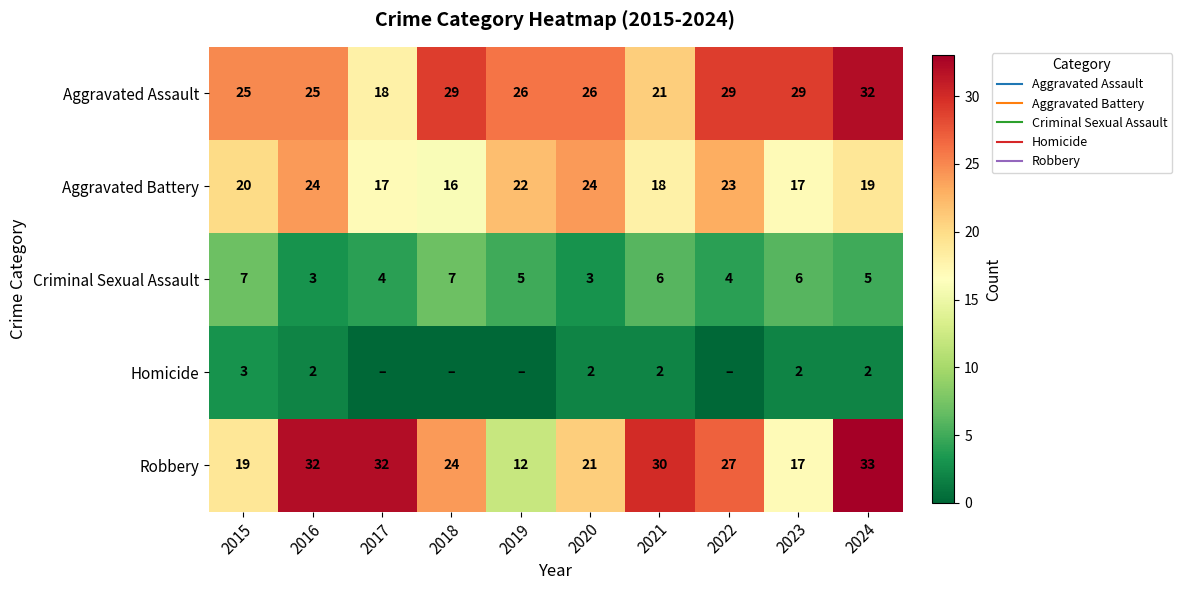

What is the minimum value for Criminal Sexual Assault?

3